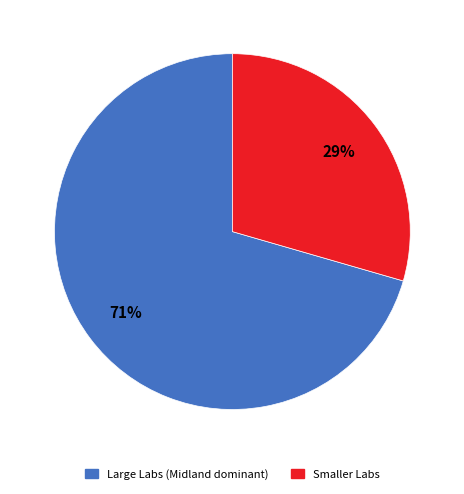

To the nearest percent, what is the average slice percentage?

50%